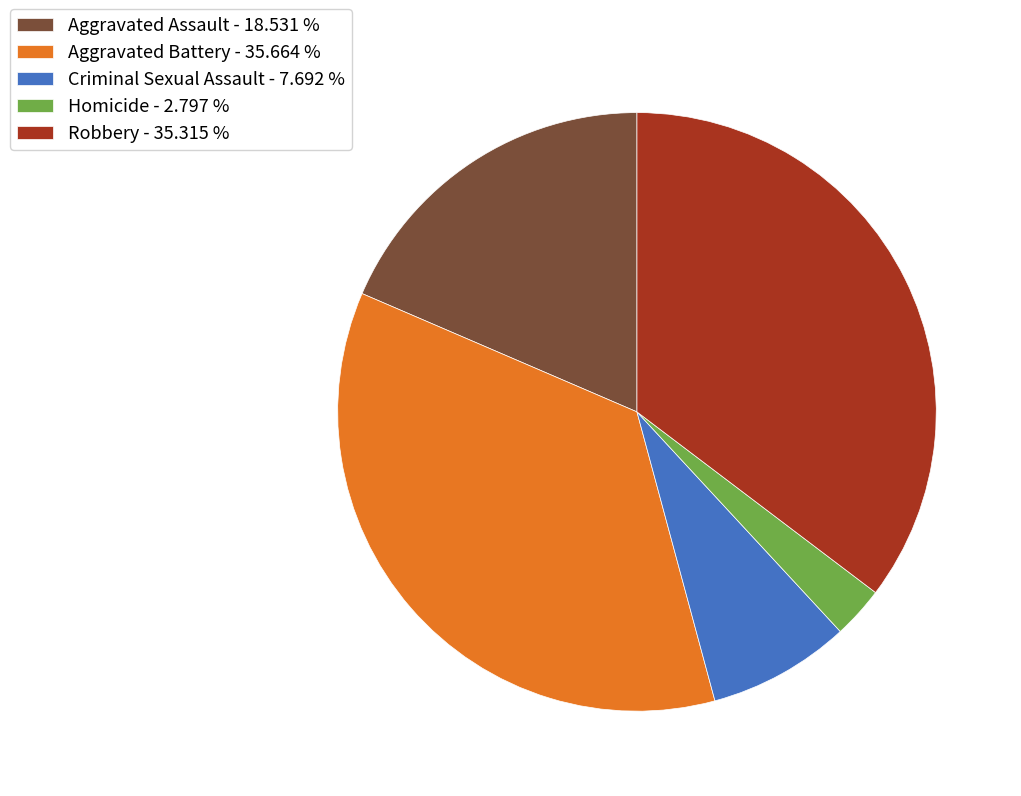

Is it true that Aggravated Battery is 36% of the pie?

True